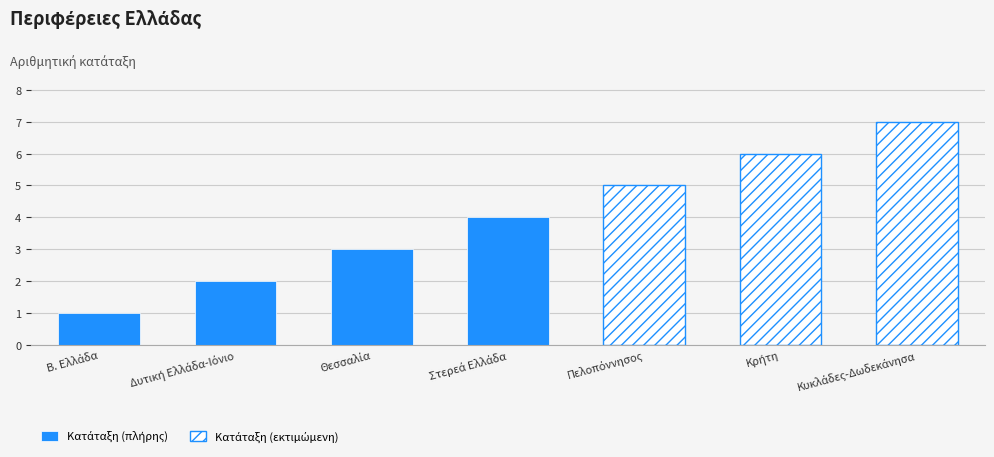

Reading left to right, what are all the values shown in this chart?

1	2	3	4	5	6	7